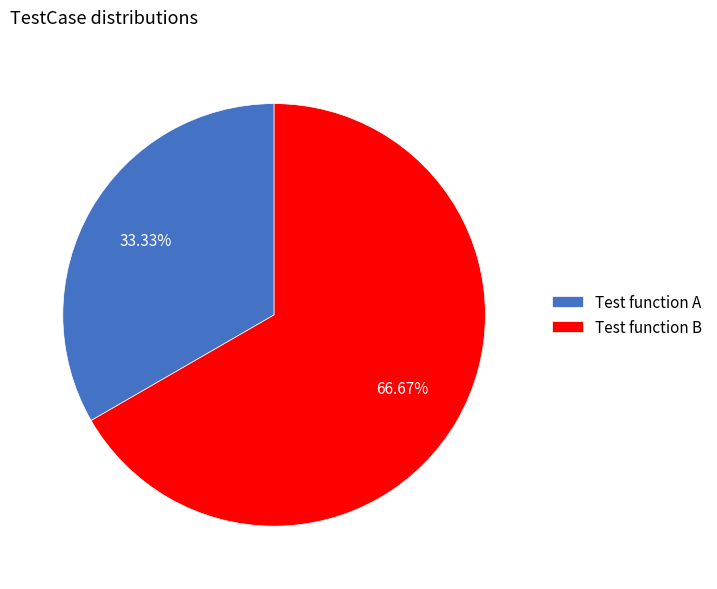

Which slice is the smallest?

Test function A